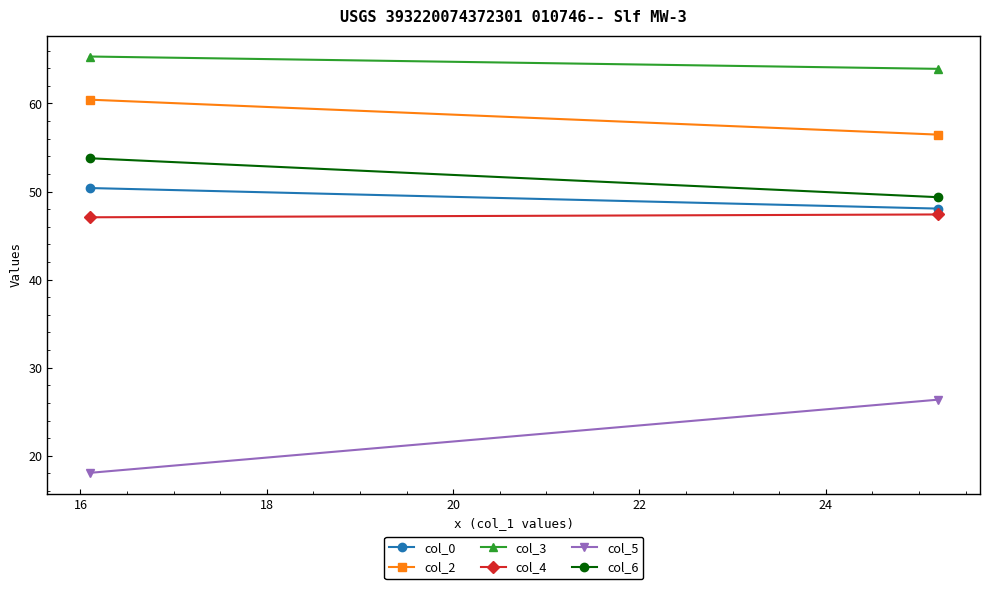

Reading right to left, extract all data points from this chart.

col_0: 48.1	50.4
col_2: 56.5	60.4
col_3: 63.9	65.3
col_4: 47.4	47.1
col_5: 26.4	18.1
col_6: 49.4	53.8